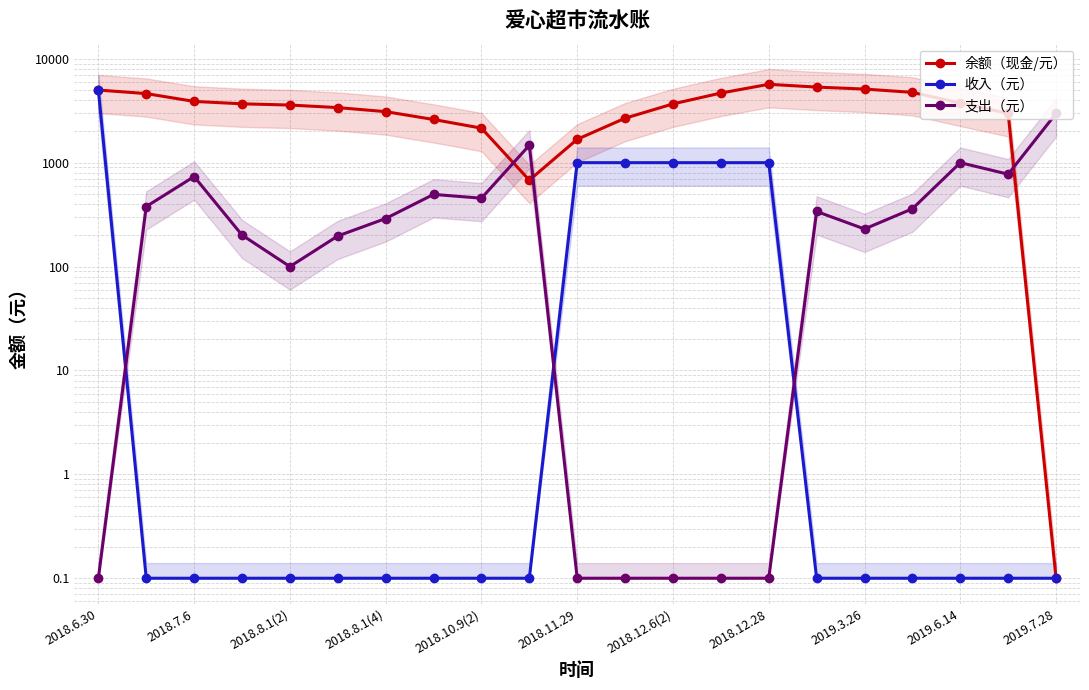

At which category is the sum across all series the highest?

2018.6.30